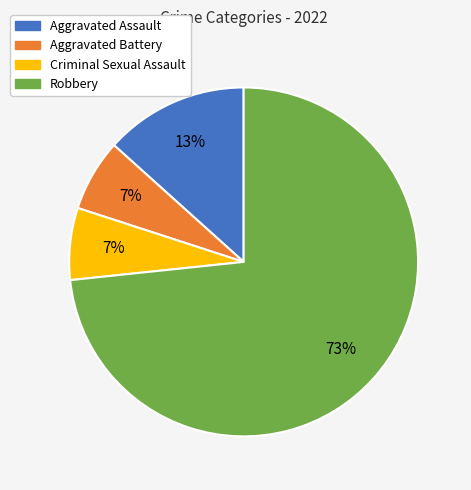

To the nearest percent, what percentage of the pie is Robbery?

73%